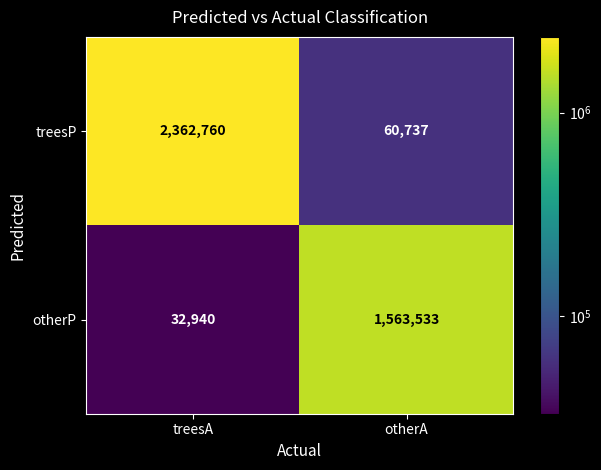

The value of otherP at treesA is 15259. True or false?

False